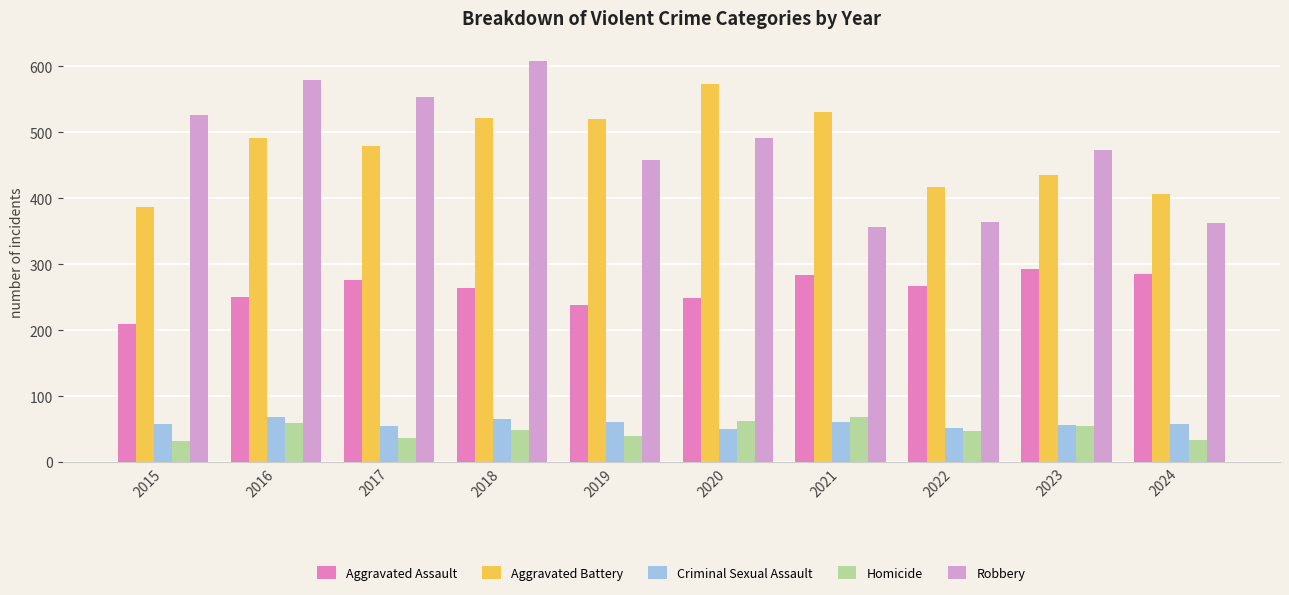

True or false: Aggravated Battery has a value of 406 at 2024.

True